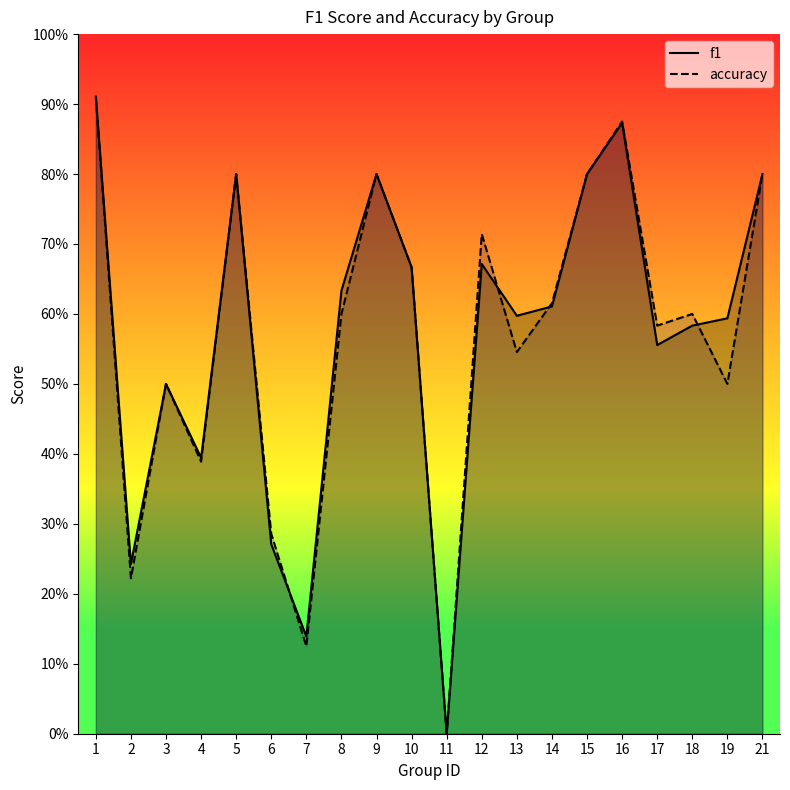

What is the maximum value for f1?

0.9